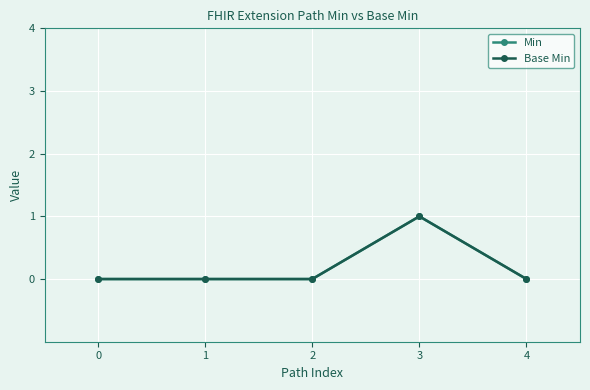

Does the chart have visible grid lines?

Yes